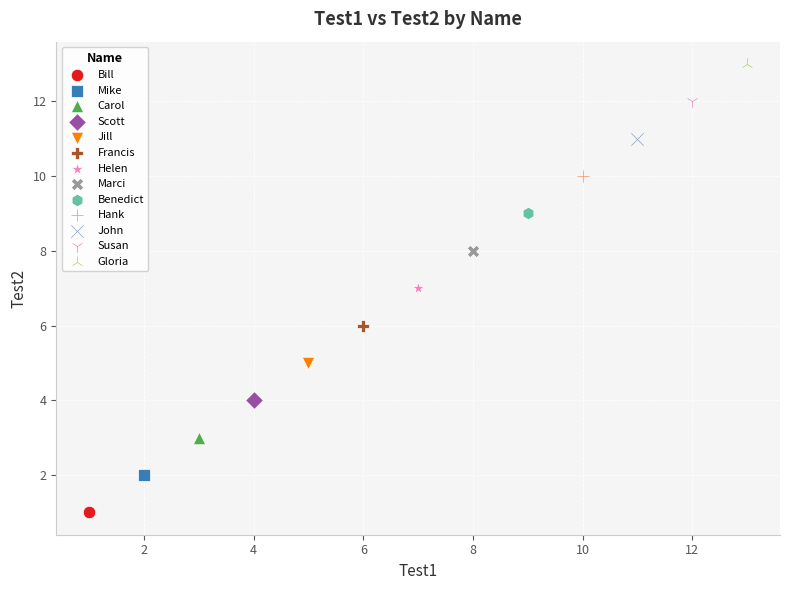

What are all the series names shown in the legend?

Bill, Mike, Carol, Scott, Jill, Francis, Helen, Marci, Benedict, Hank, John, Susan, Gloria